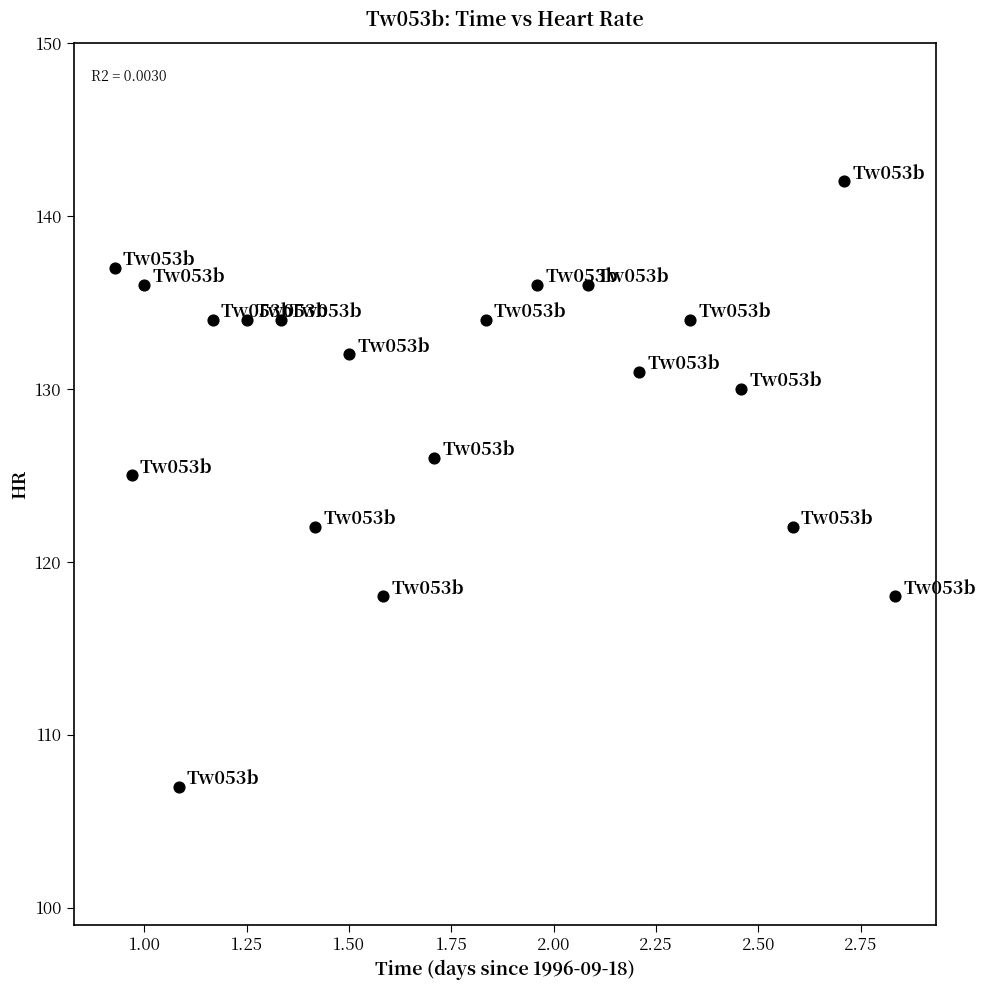

What is the range of Y values (max minus min)?

35